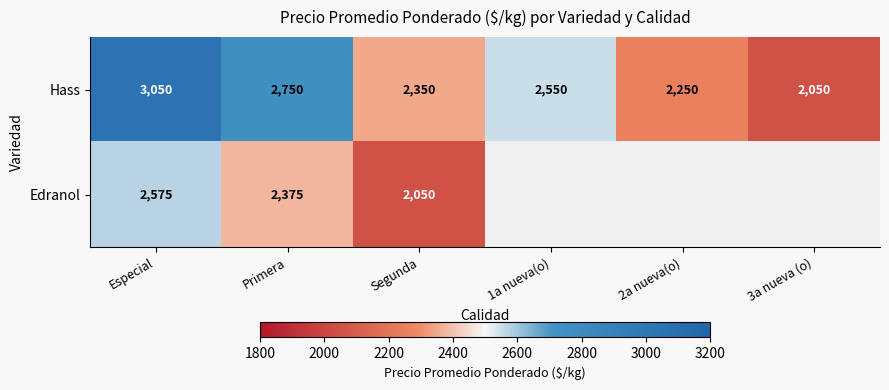

What value does the Hass series have at Especial?

3050